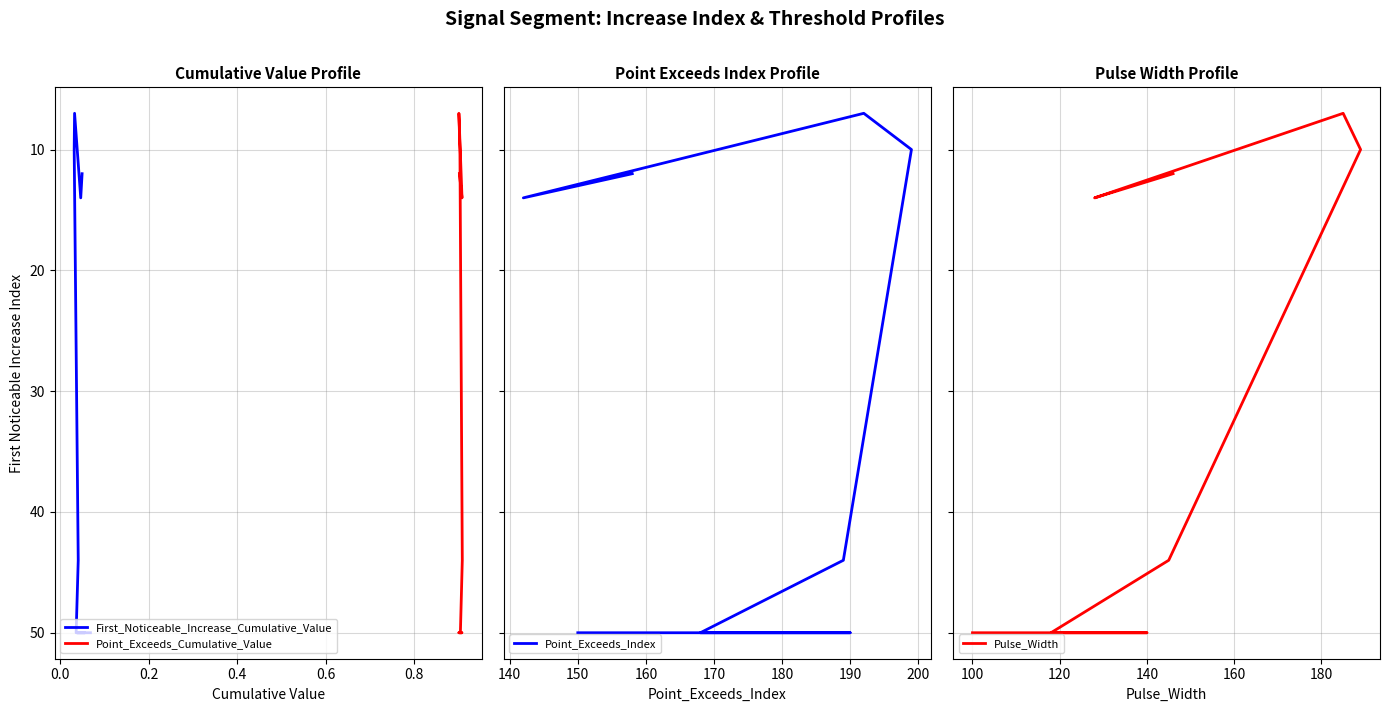

Which series has the widest spread of values?

First_Noticeable_Increase_Cumulative_Value